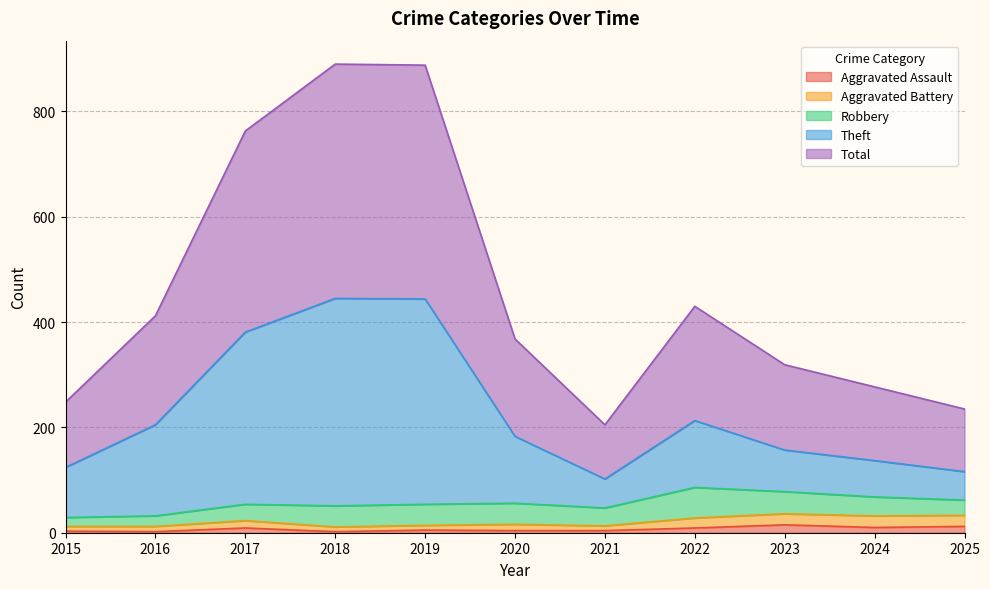

Where is Theft nearest to the value 273?

2022